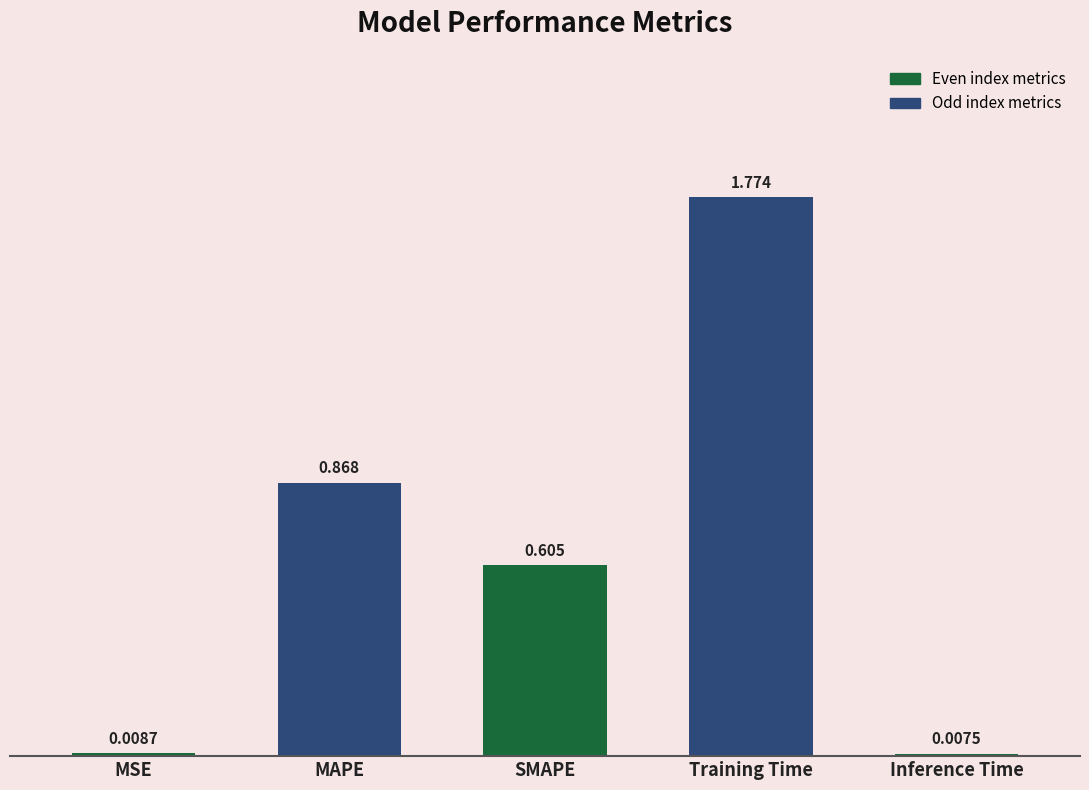

Rank the categories by value from highest to lowest.

Training Time, MAPE, SMAPE, MSE, Inference Time